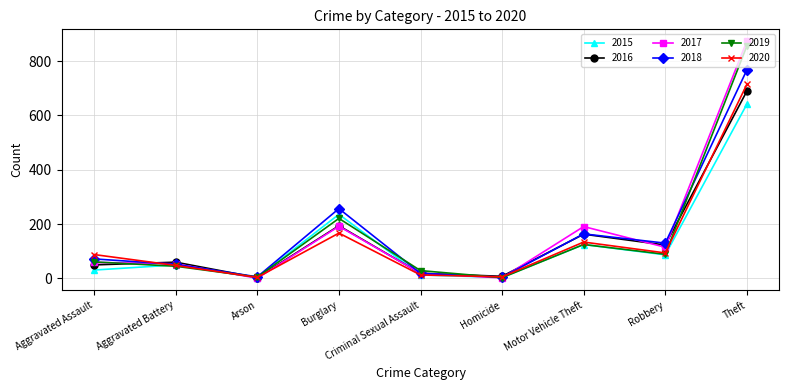

What is the greatest value displayed?

873